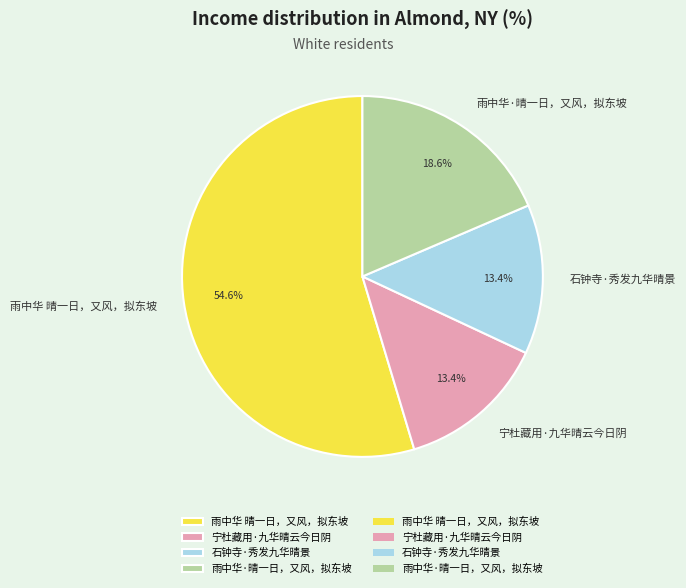

Which category has the biggest portion of the pie?

雨中华 晴一日，又风，拟东坡